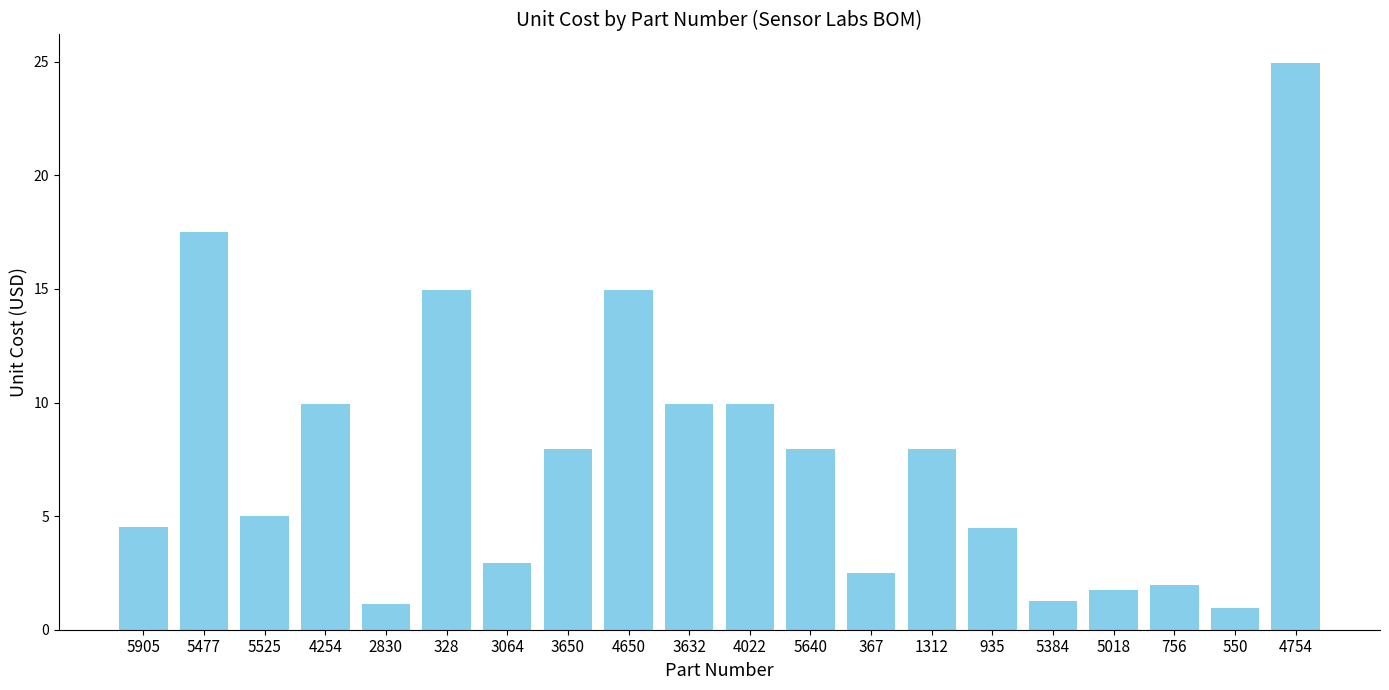

What is the difference between the values at 1312 and 3064?

5.0